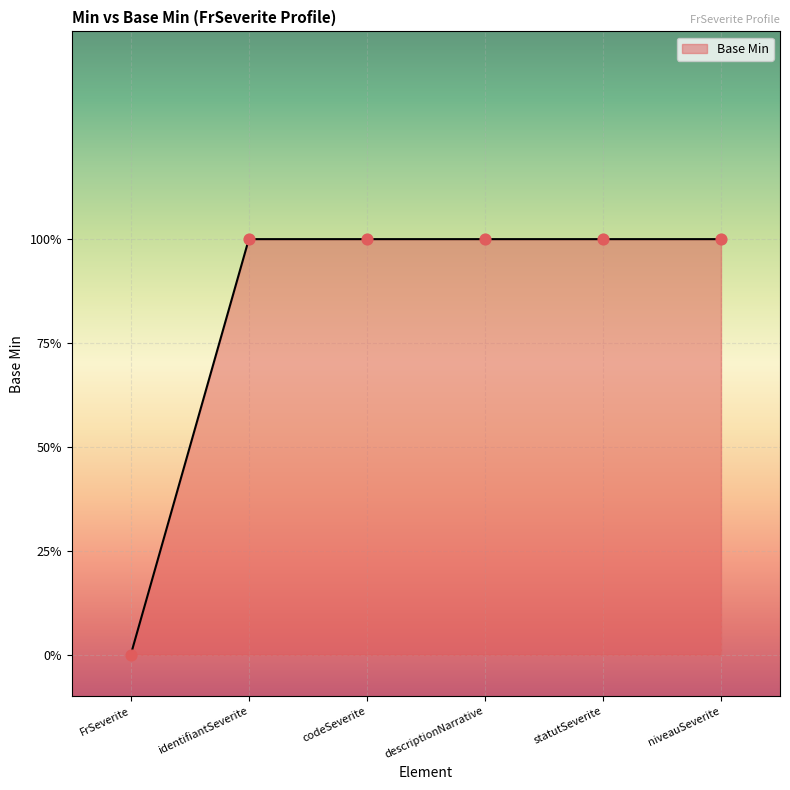

Is this an area chart (filled region under the line)?

Yes